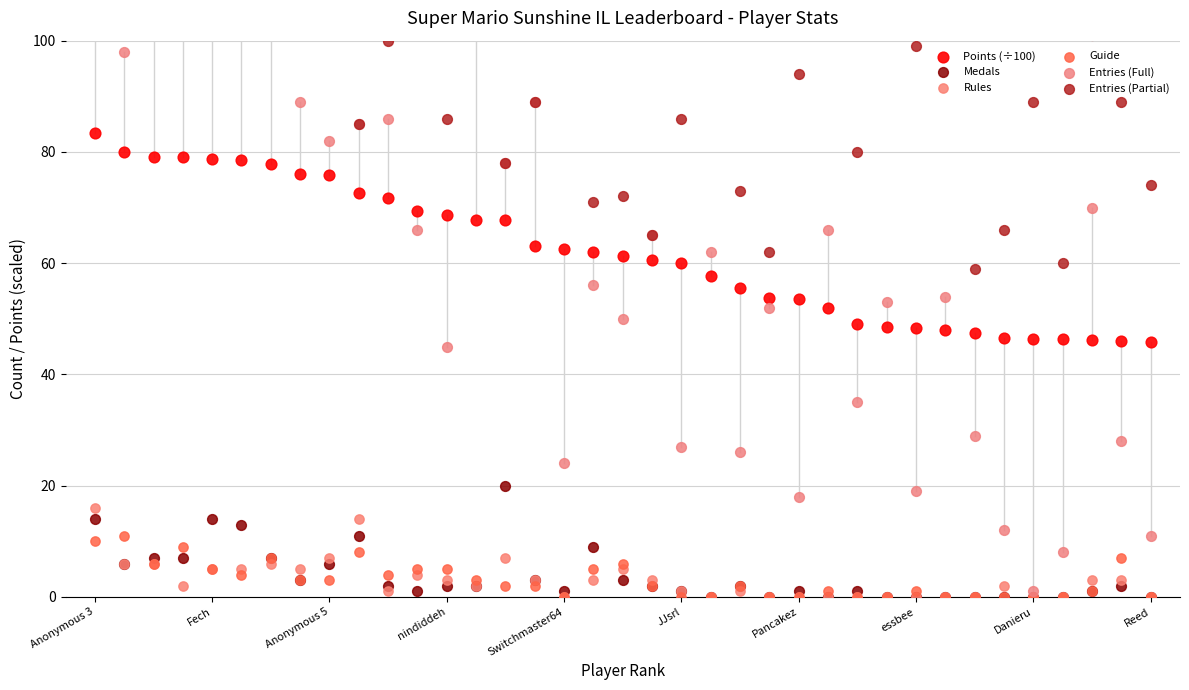

Which series contains the lowest Y value?

Medals